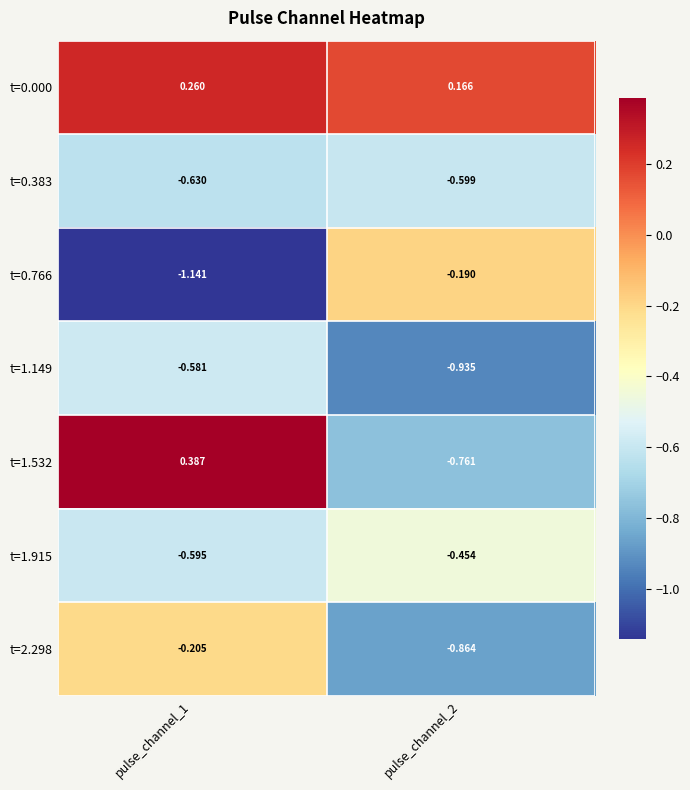

What is the spread (max minus min) of values at pulse_channel_1?

1.5